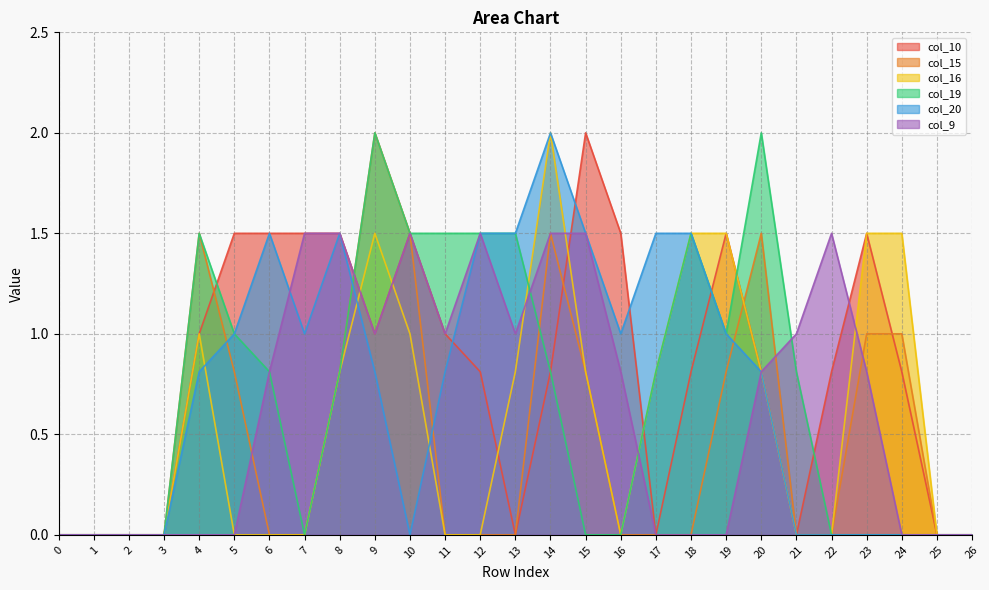

What is the value of the col_10 point at the 13th from the left?

0.8